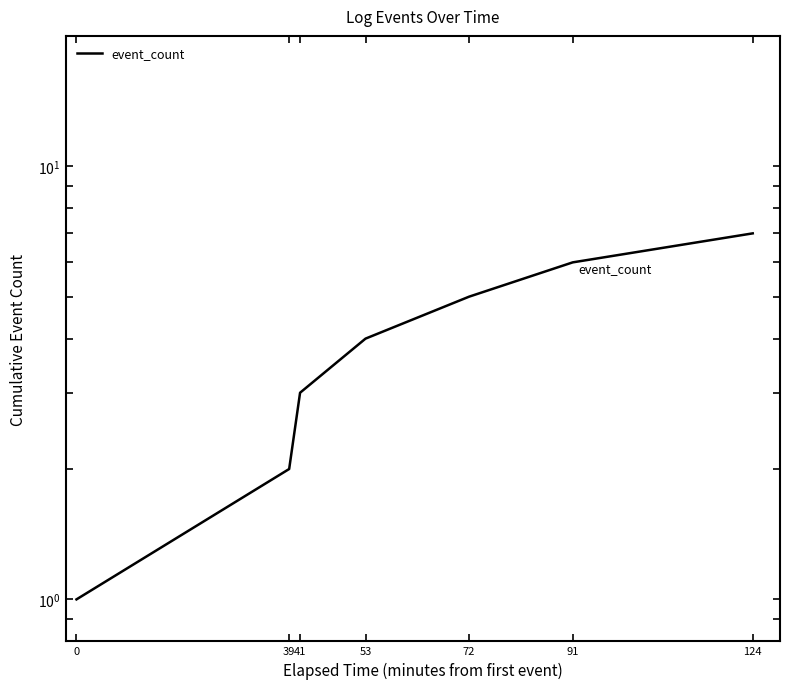

Is it true that the value at 72 is 5?

True